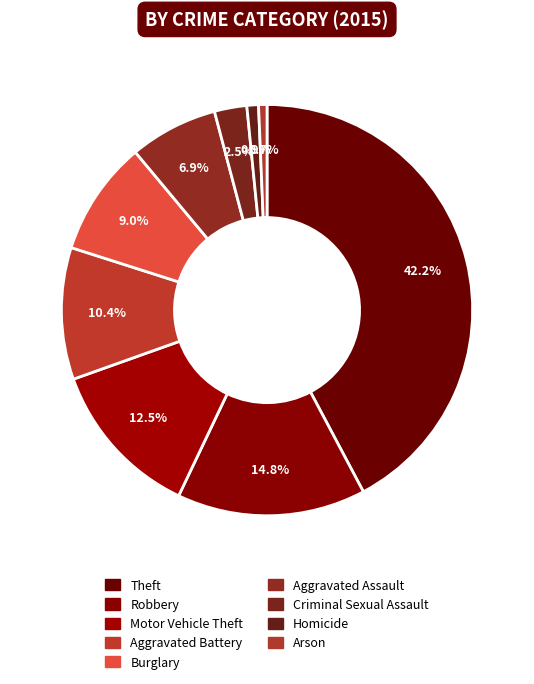

What is the largest slice in the pie chart?

Theft